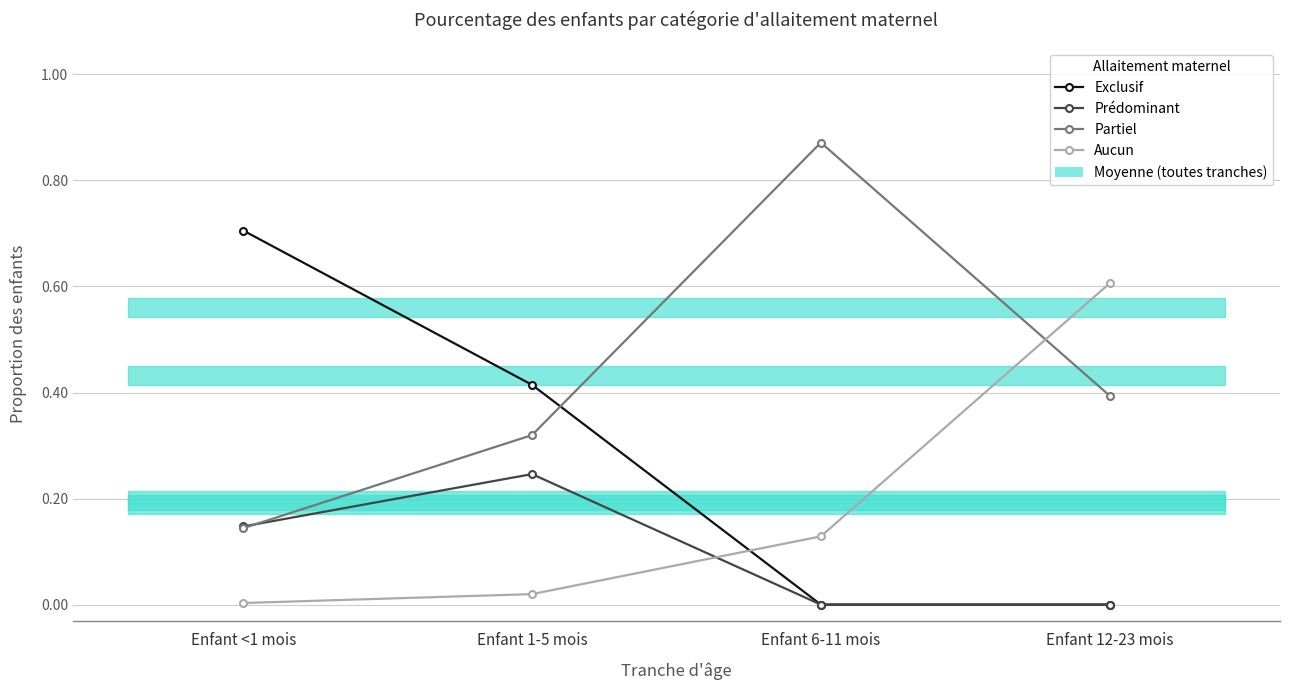

How many distinct data groups are displayed?

4